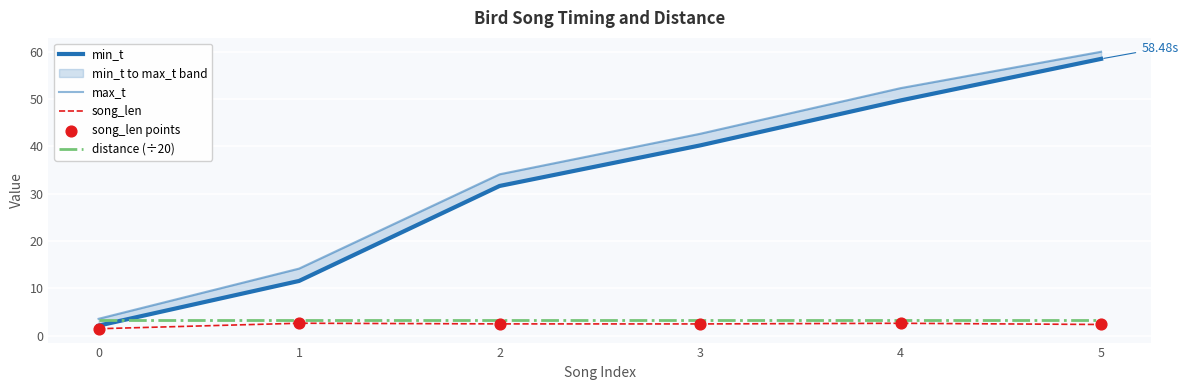

Is the value of min_t at 2 greater than the value of max_t at 2?

No